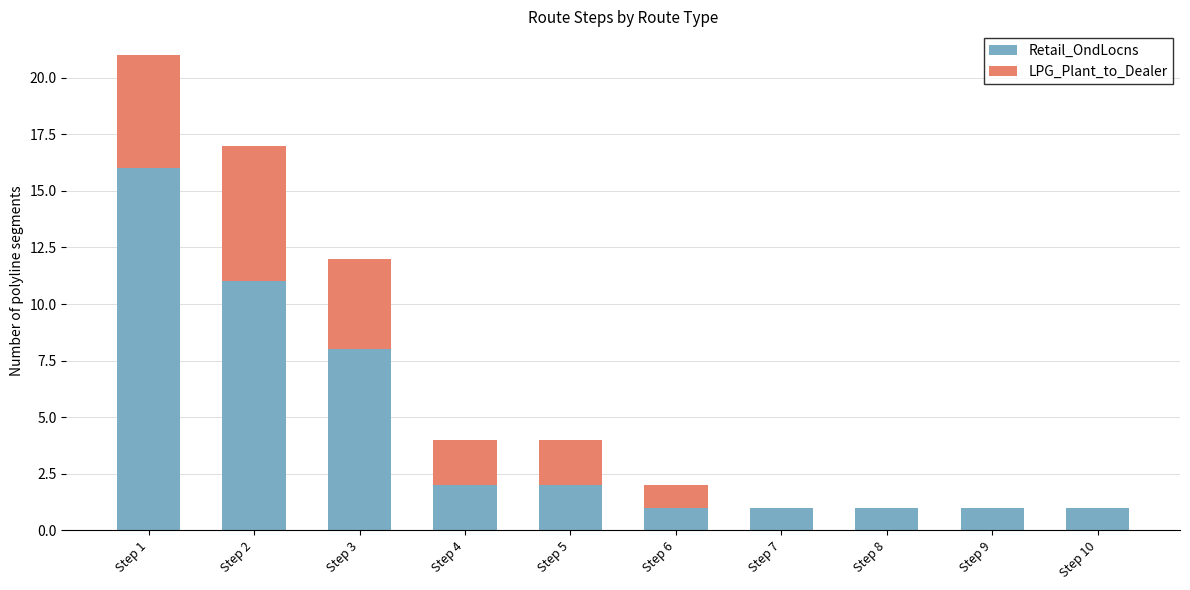

Is it true that Retail_OndLocns equals 28 at Step 1?

False